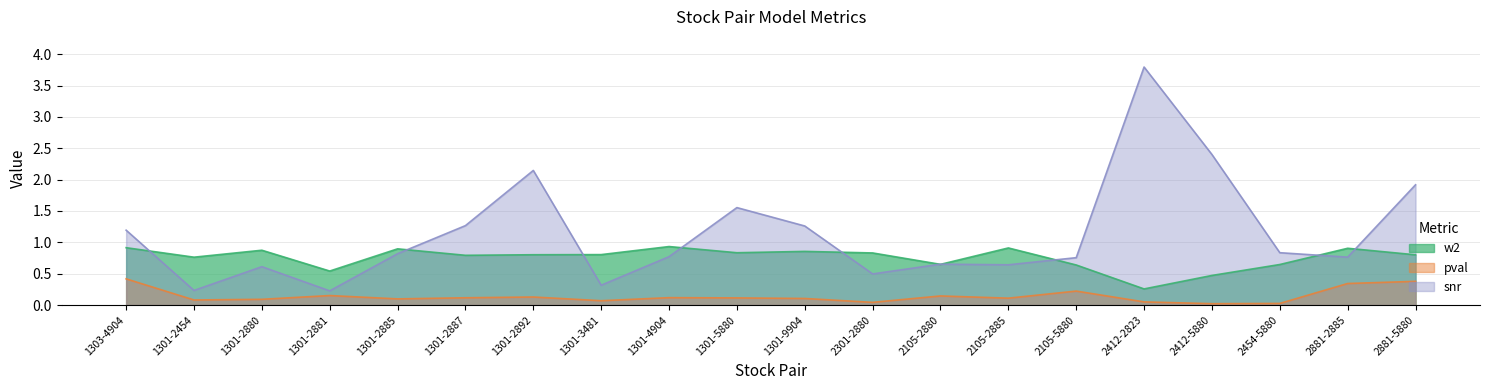

Where is snr nearest to the value 2?

2881-5880